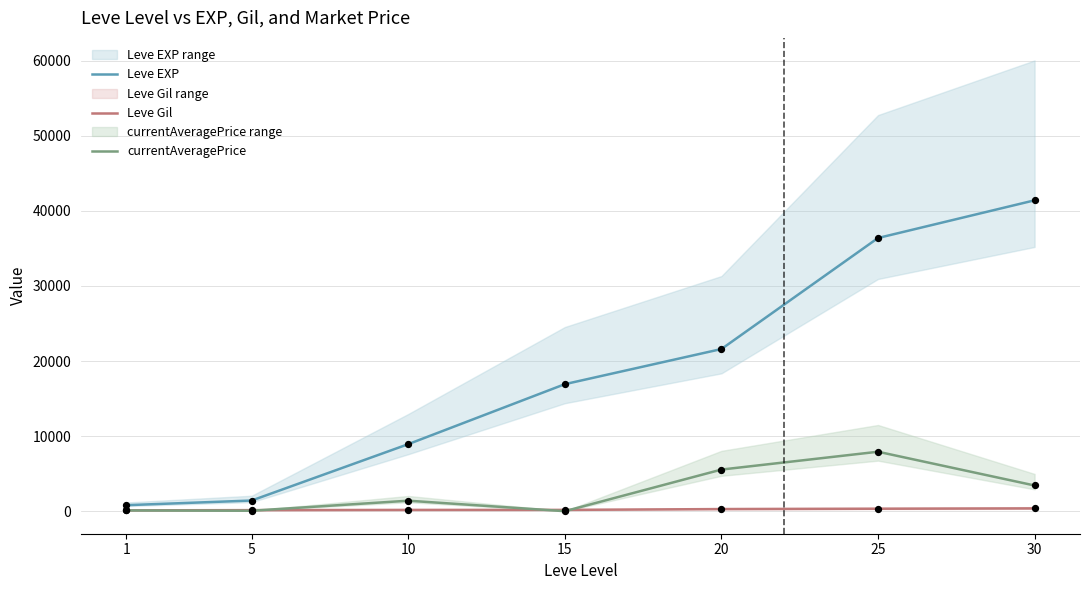

What are all the series names shown in the legend?

Leve EXP, Leve Gil, currentAveragePrice